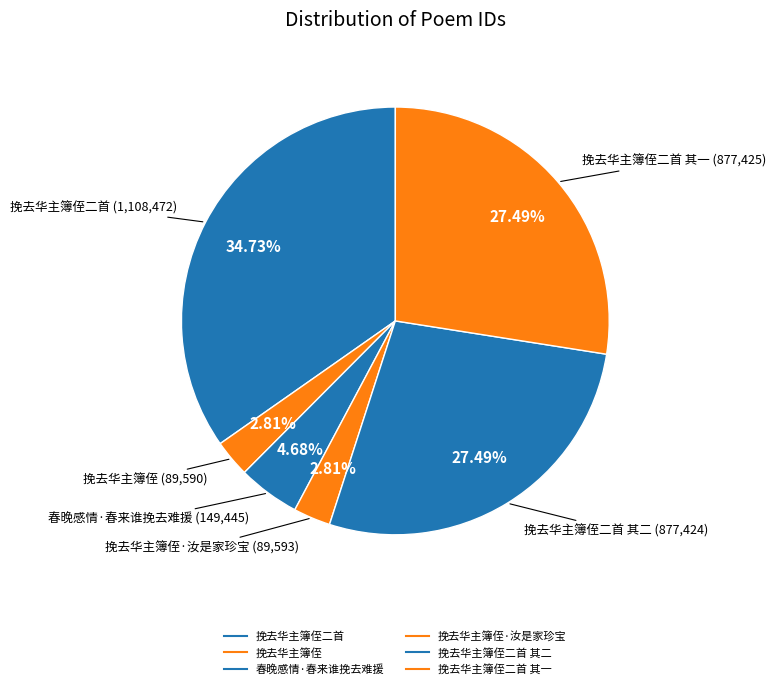

Rank the categories by value from highest to lowest.

挽去华主簿侄二首, 挽去华主簿侄二首 其一, 挽去华主簿侄二首 其二, 春晚感情·春来谁挽去难援, 挽去华主簿侄·汝是家珍宝, 挽去华主簿侄